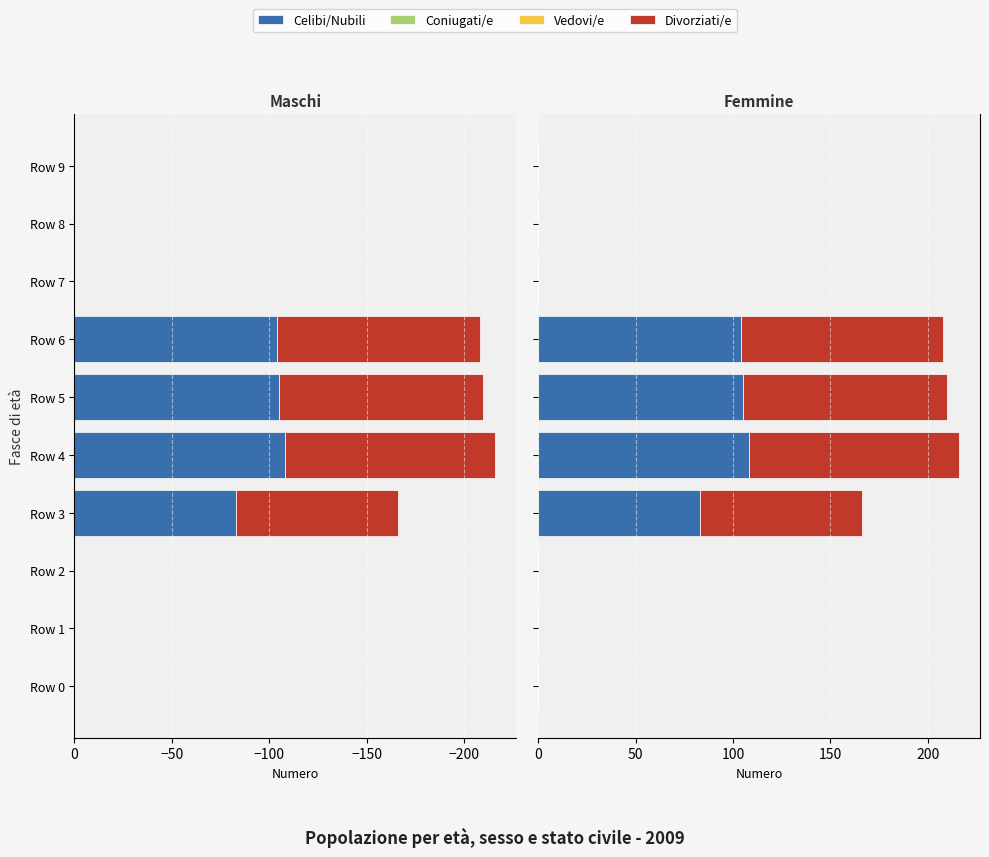

List the series in order of their peak value, highest first.

Celibi/Nubili, Coniugati/e, Vedovi/e, Divorziati/e